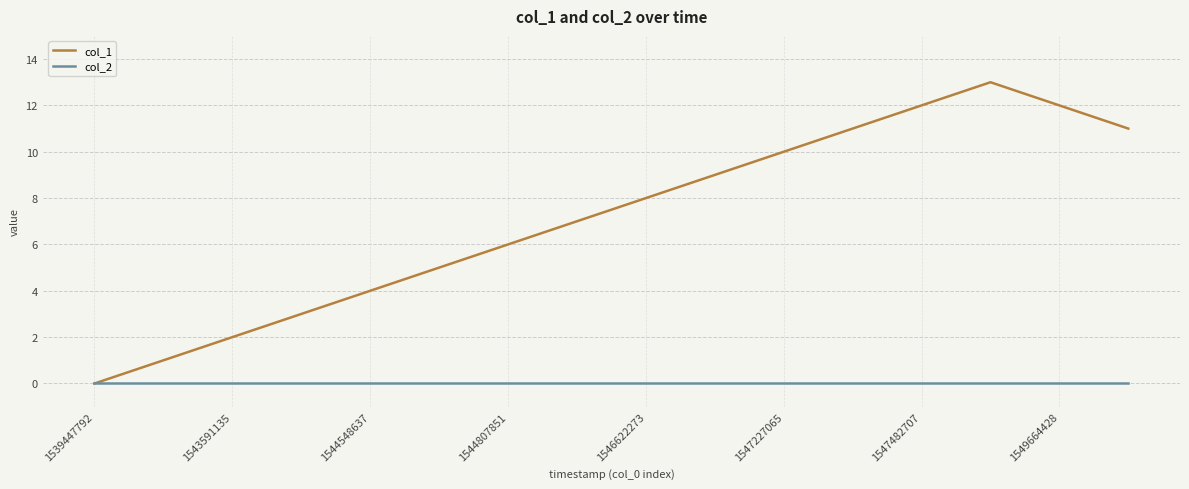

What are all the series names shown in the legend?

col_1, col_2